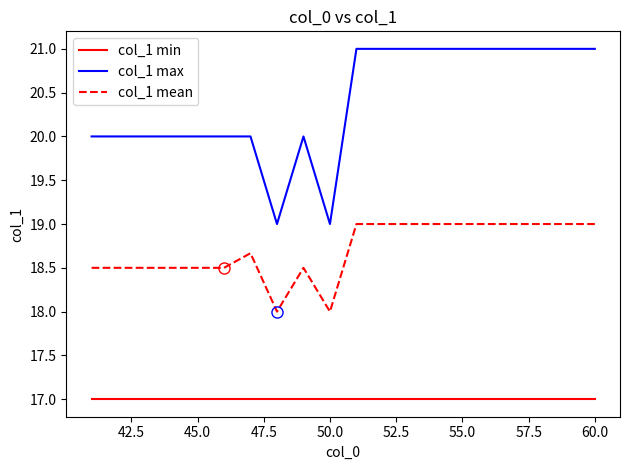

What are all the series names shown in the legend?

col_1 min, col_1 max, col_1 mean